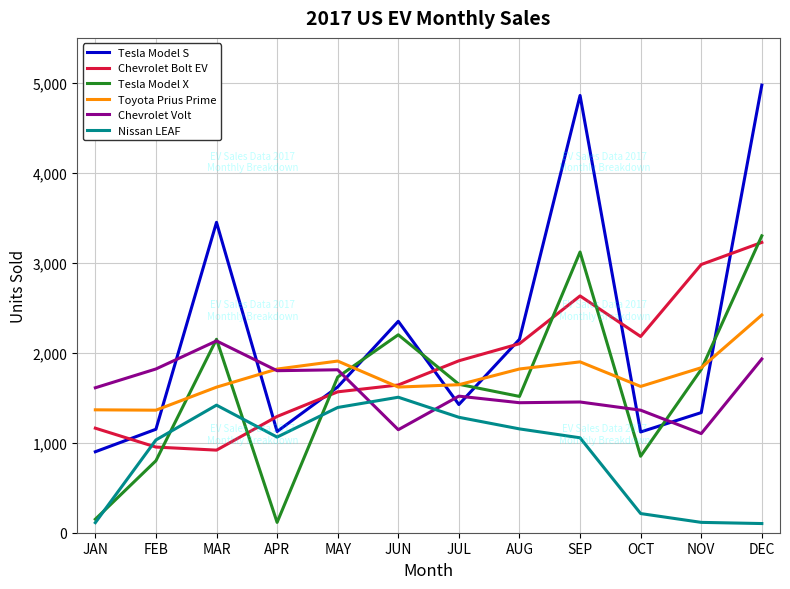

At how many categories does at least one series exceed 1697?

11